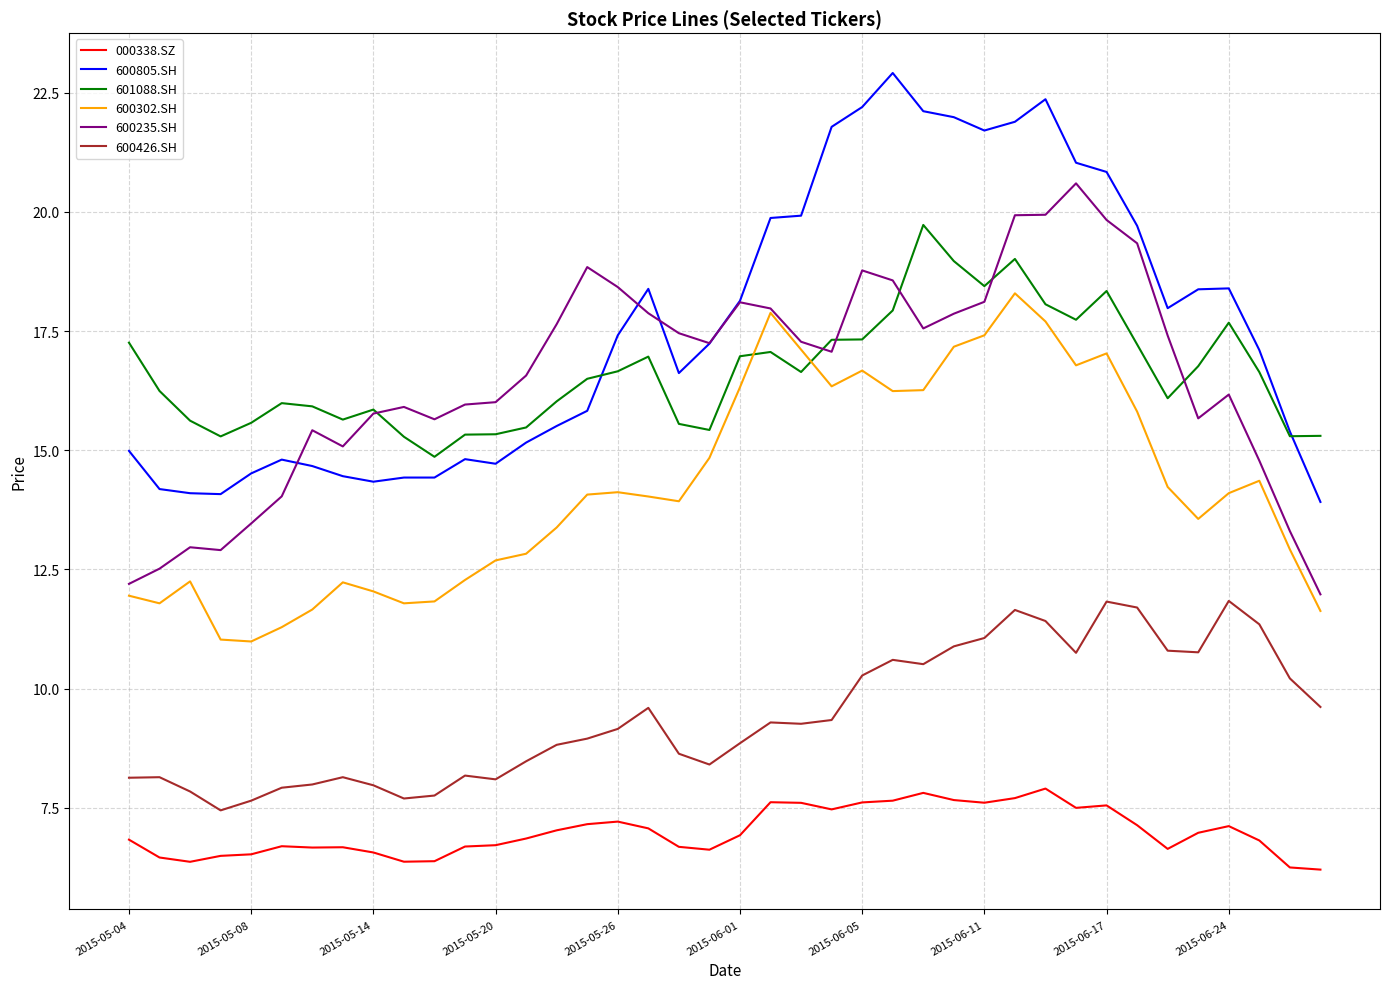

What is the maximum value for 000338.SZ?

7.9